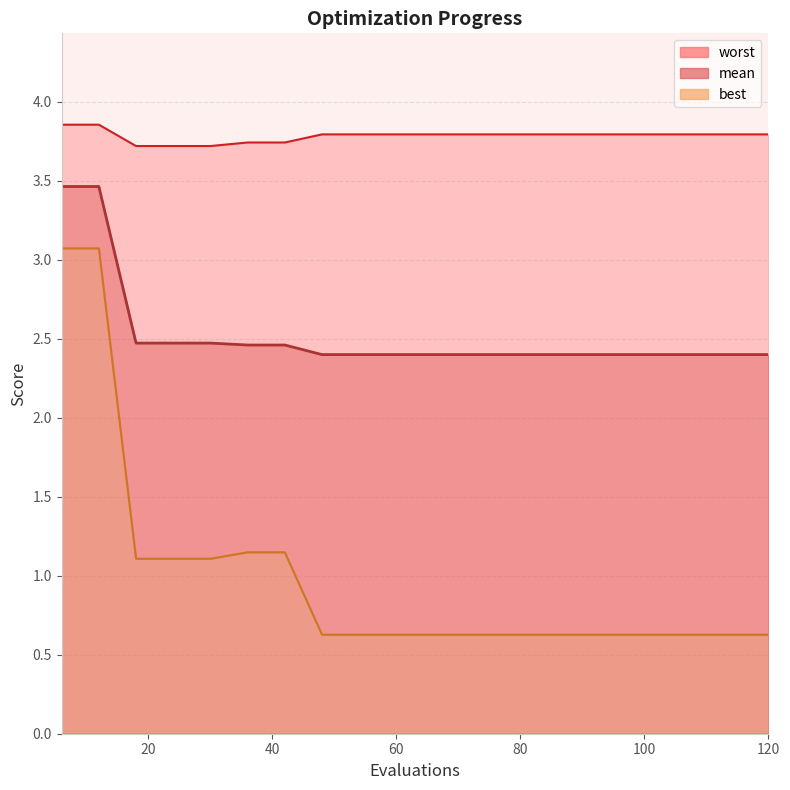

Which series has the largest range (max minus min)?

best